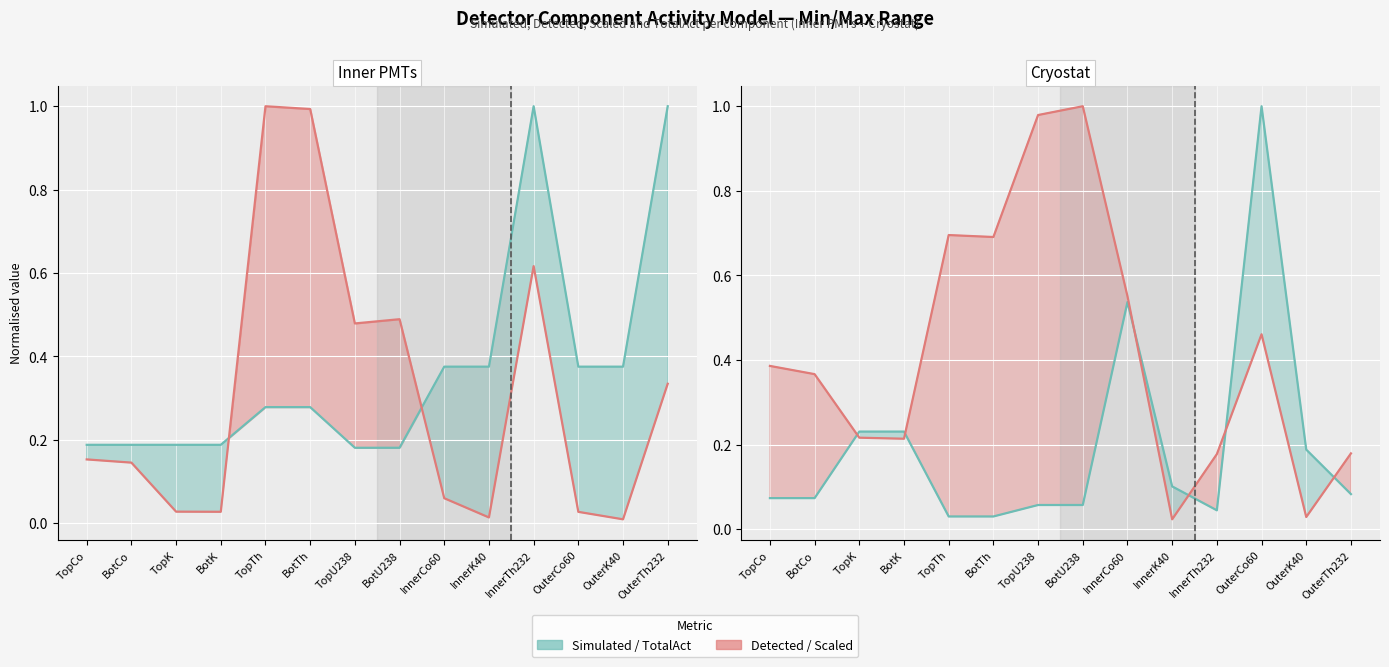

What is the value of the scaled point at the 9th from the left?

0.6